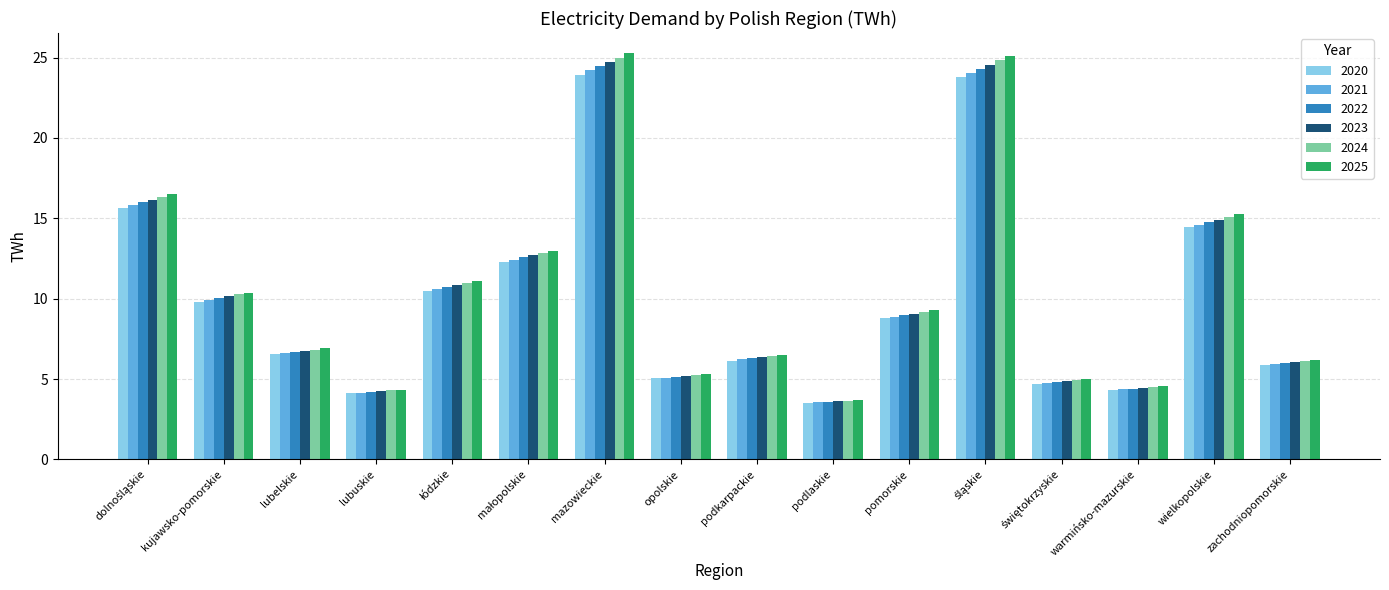

Is the value of 2023 at podlaskie greater than the value of 2020 at kujawsko-pomorskie?

No